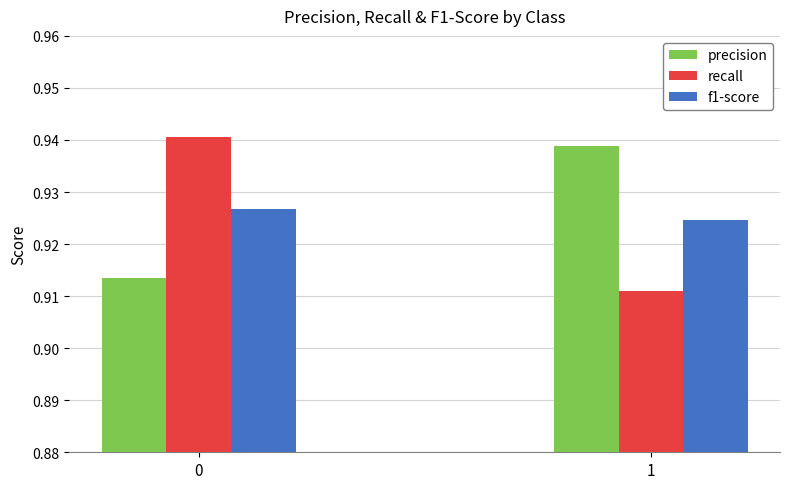

Is it true that precision equals 0.5 at 1?

False